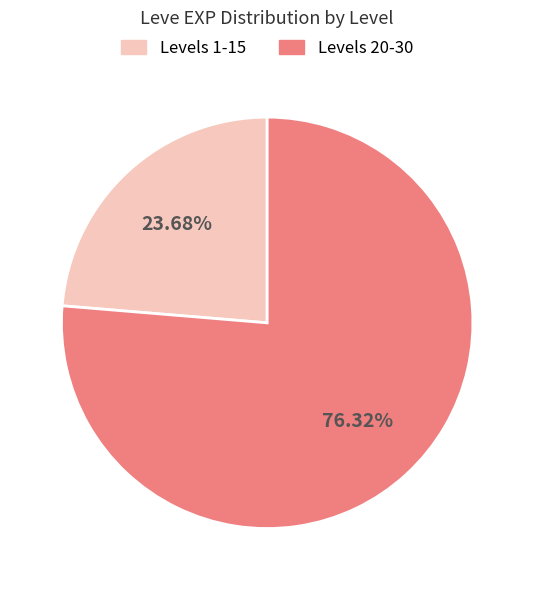

Does any single category account for the majority?

Yes